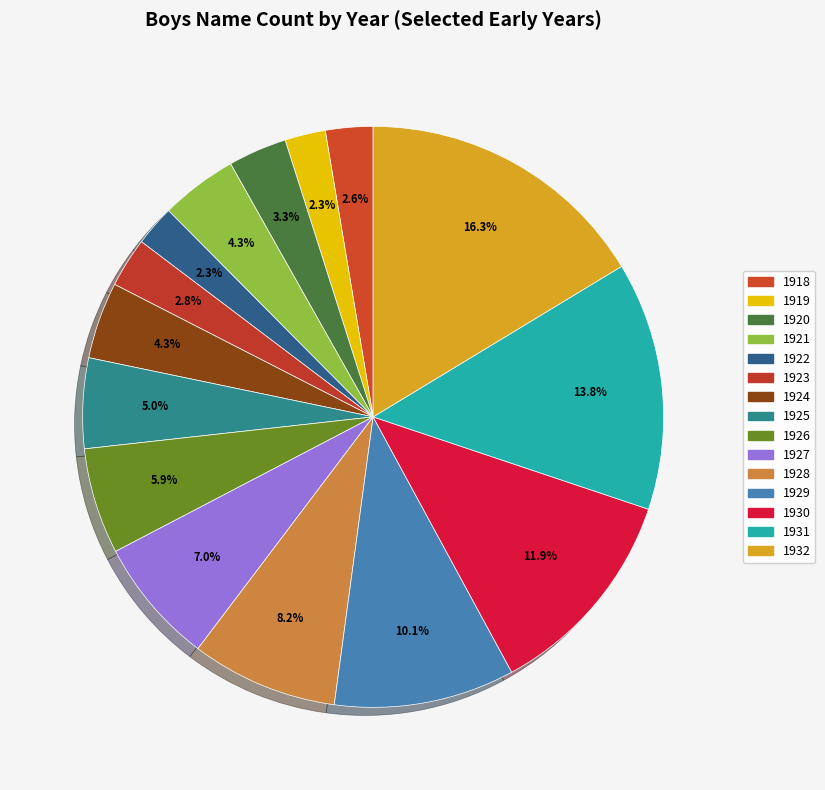

How many segments does this pie chart have?

15